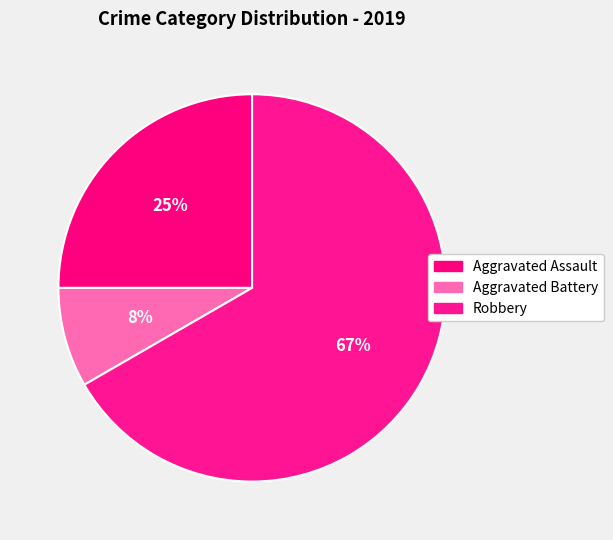

What is the majority slice?

Robbery